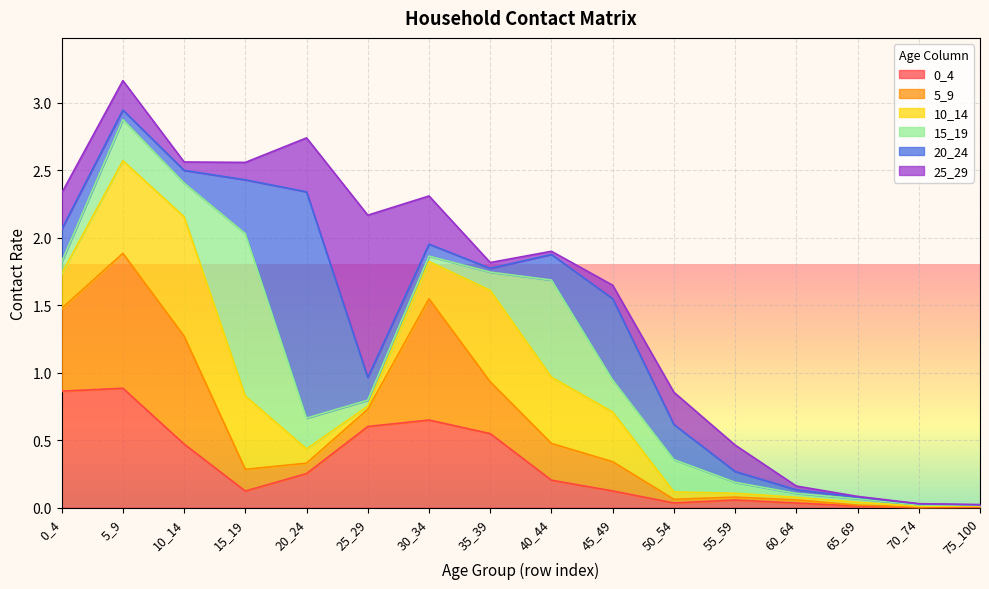

The 20_24 series shows 0.0 at 60_64. True or false?

True